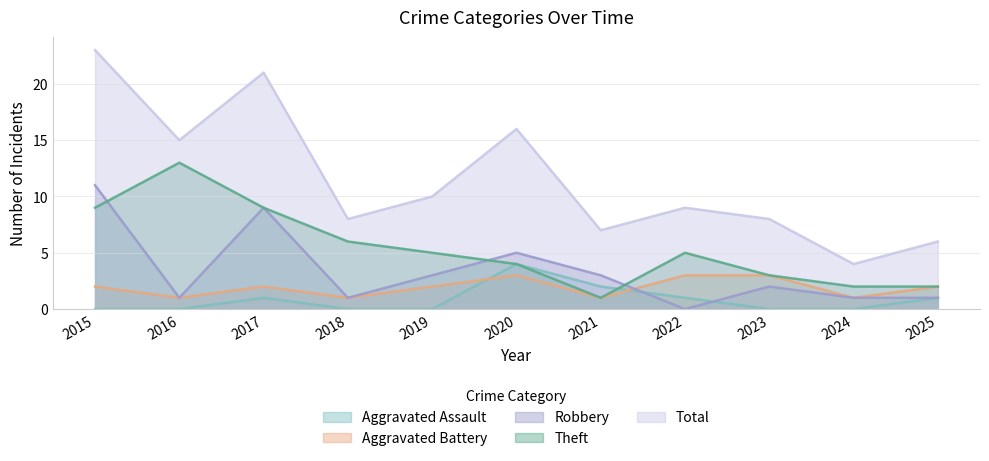

How many values in the Theft series exceed 5?

4